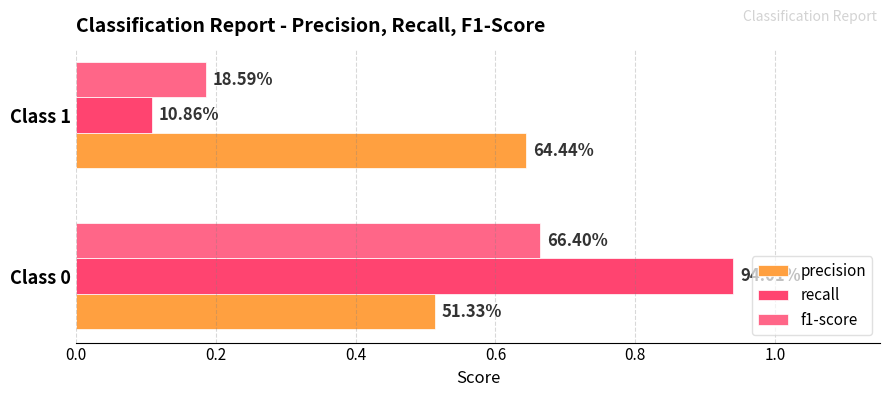

What are all the series names shown in the legend?

precision, recall, f1-score